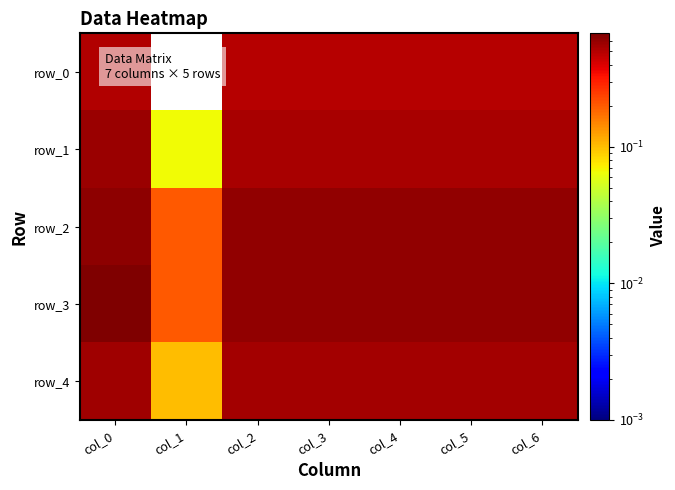

Count the row_4 values in the range 0 to 1.

7